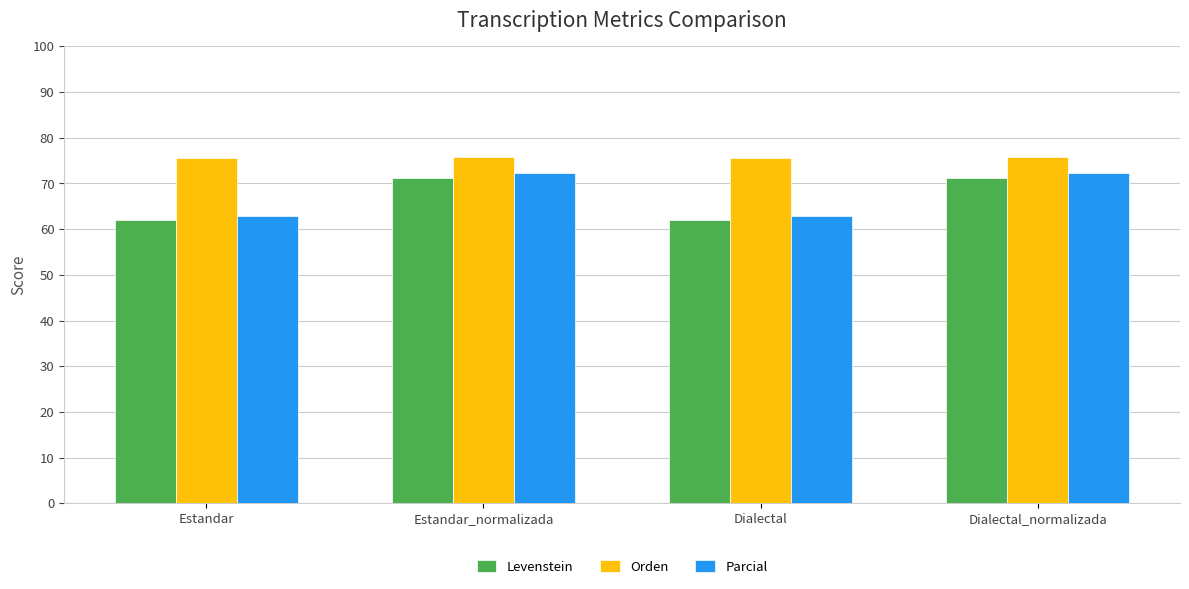

How many data points in Parcial are less than 72?

2